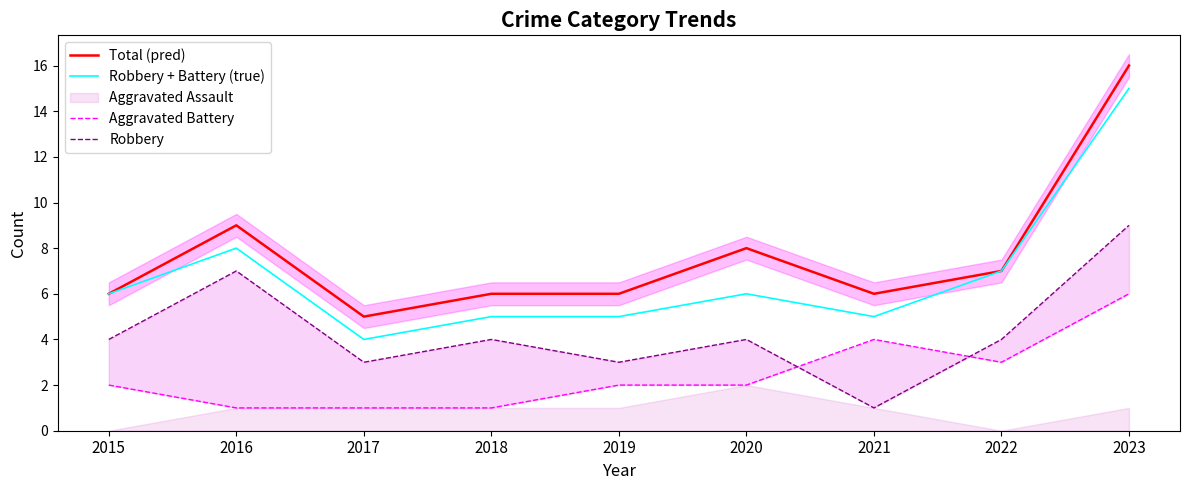

How many Aggravated Battery values are between 1 and 3?

7